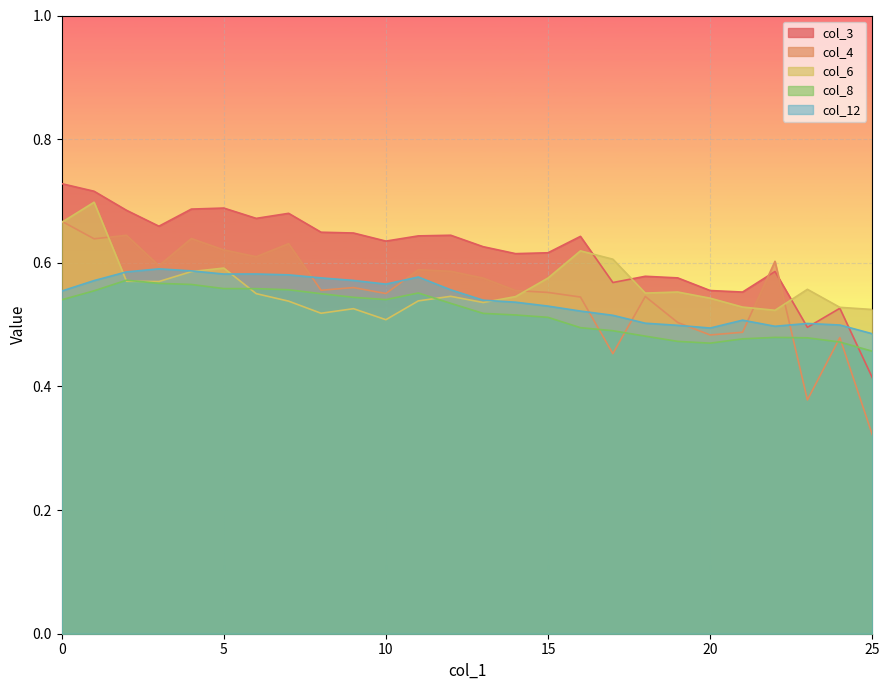

Where do col_12 and col_4 first cross each other?

7 and 8